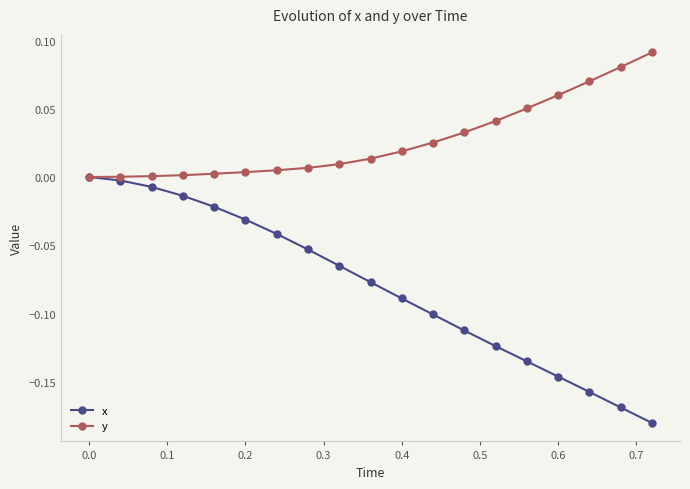

Which series has the widest spread of values?

x